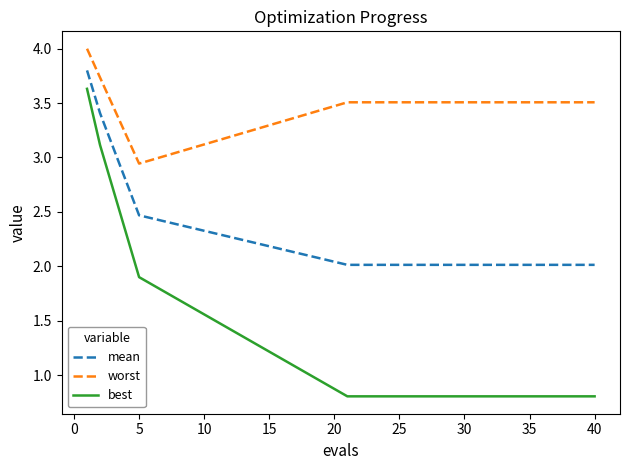

List the series in order of their peak value, highest first.

worst, mean, best